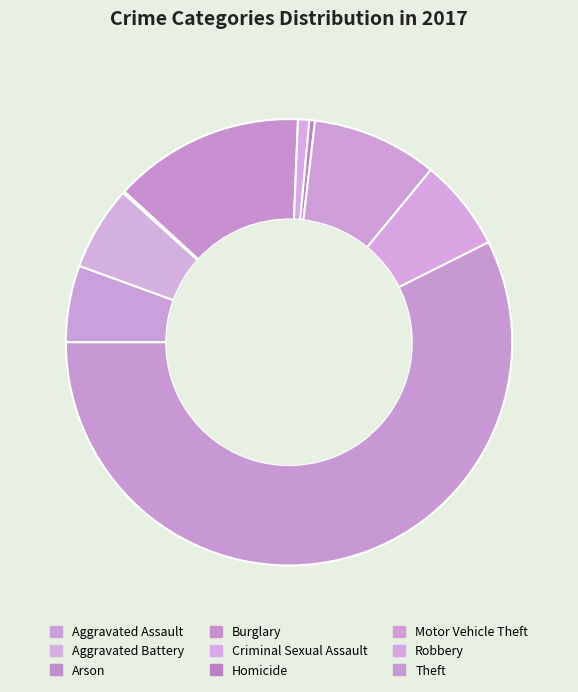

To the nearest percent, what portion does Theft represent?

57%